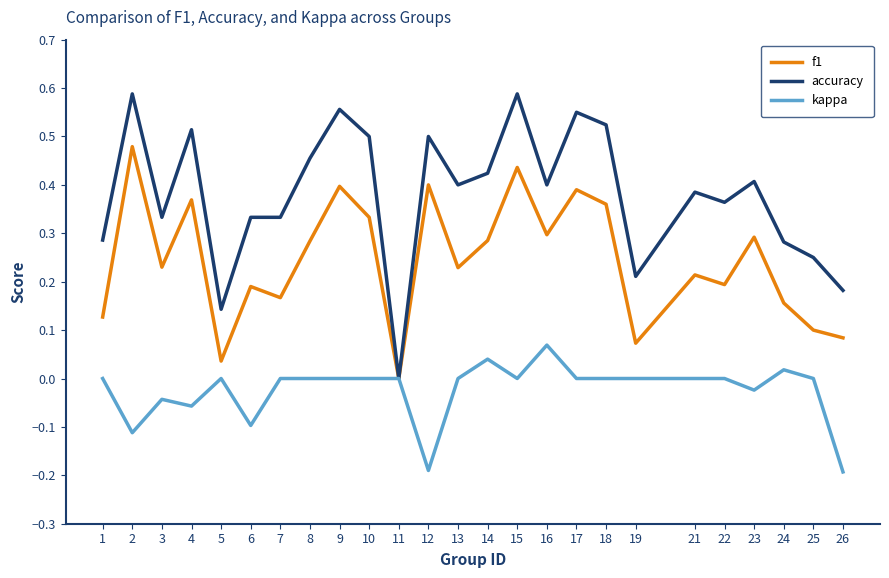

The kappa series shows 0.0 at 25. True or false?

True